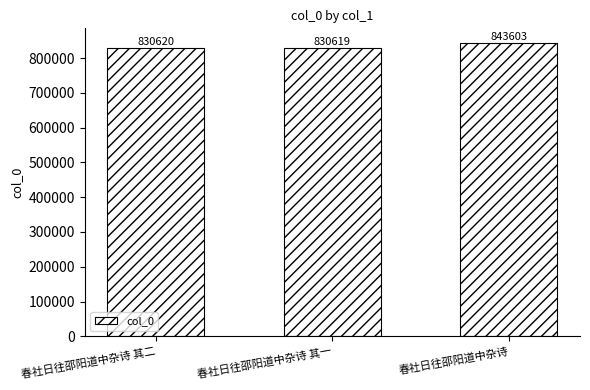

List the labels in order of value, smallest first.

春社日往邵阳道中杂诗 其一, 春社日往邵阳道中杂诗 其二, 春社日往邵阳道中杂诗